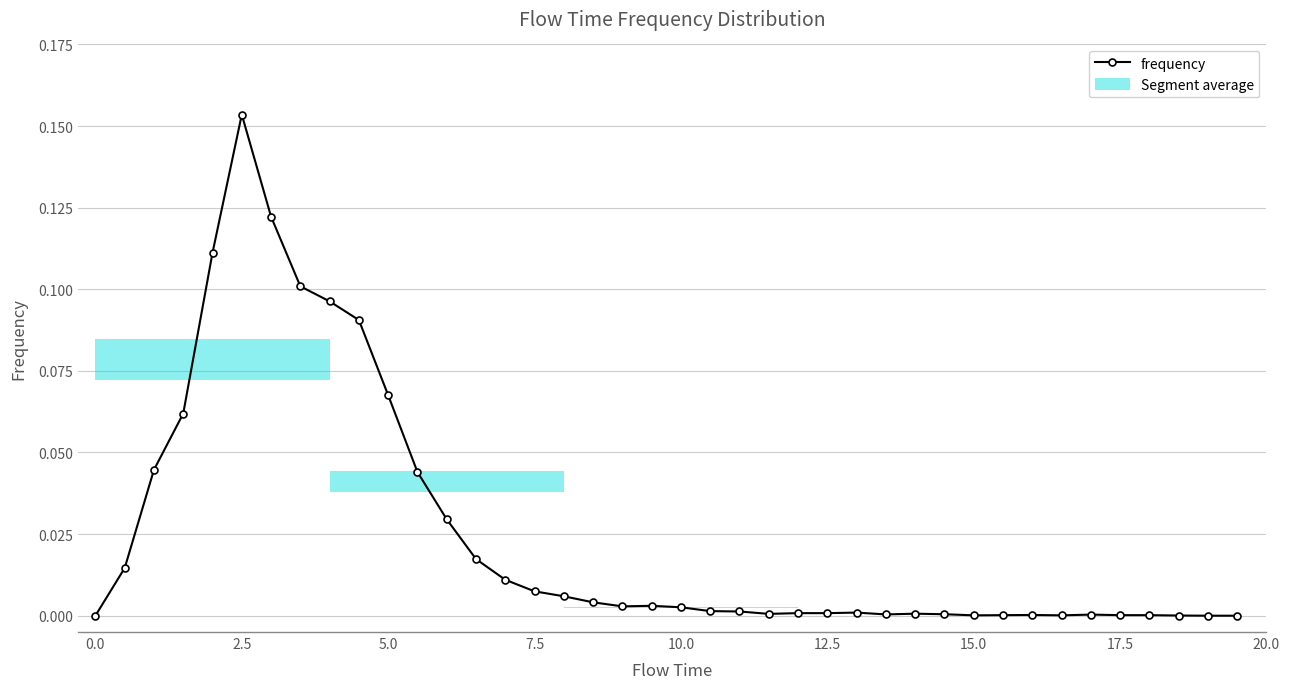

True or false: frequency has more than 0 points higher than both neighbors.

True